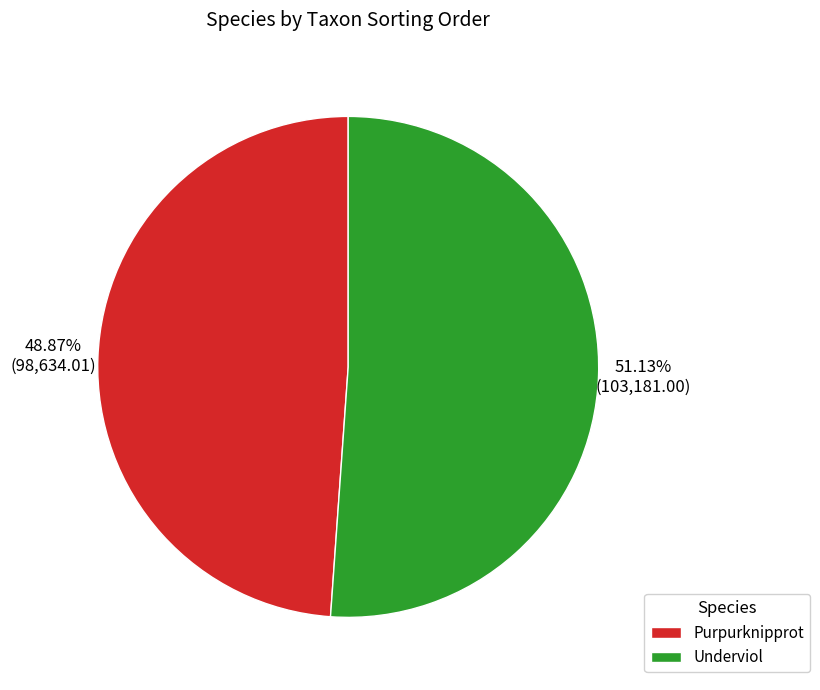

What is the smallest slice in the pie chart?

Purpurknipprot